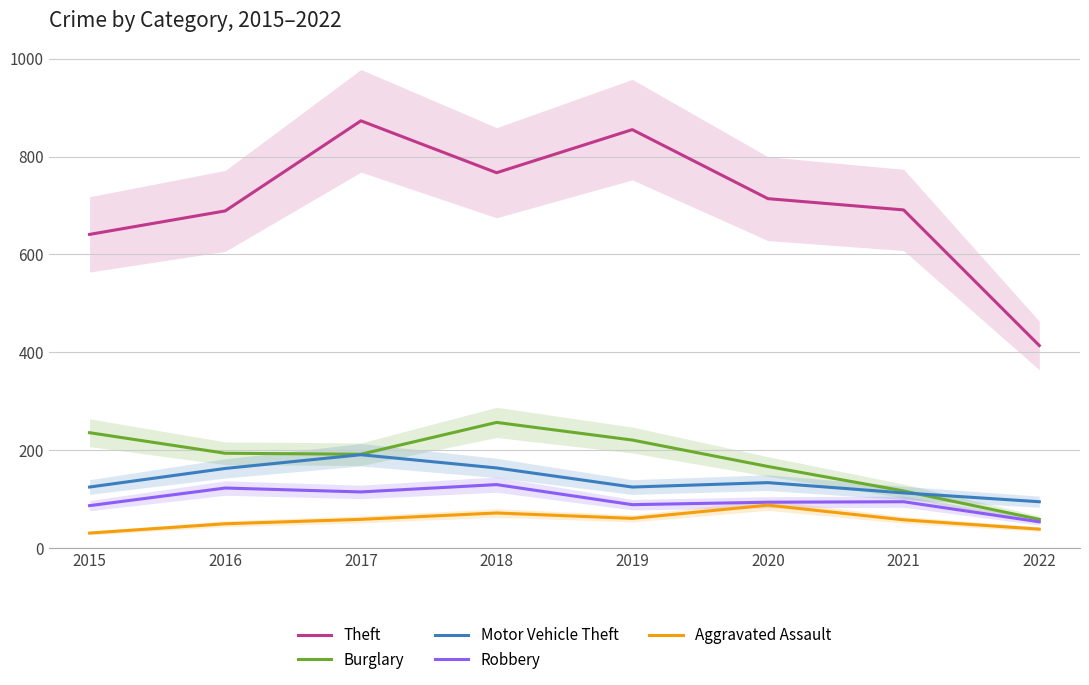

In Robbery, how many points are higher than both neighbors (excluding endpoints)?

3